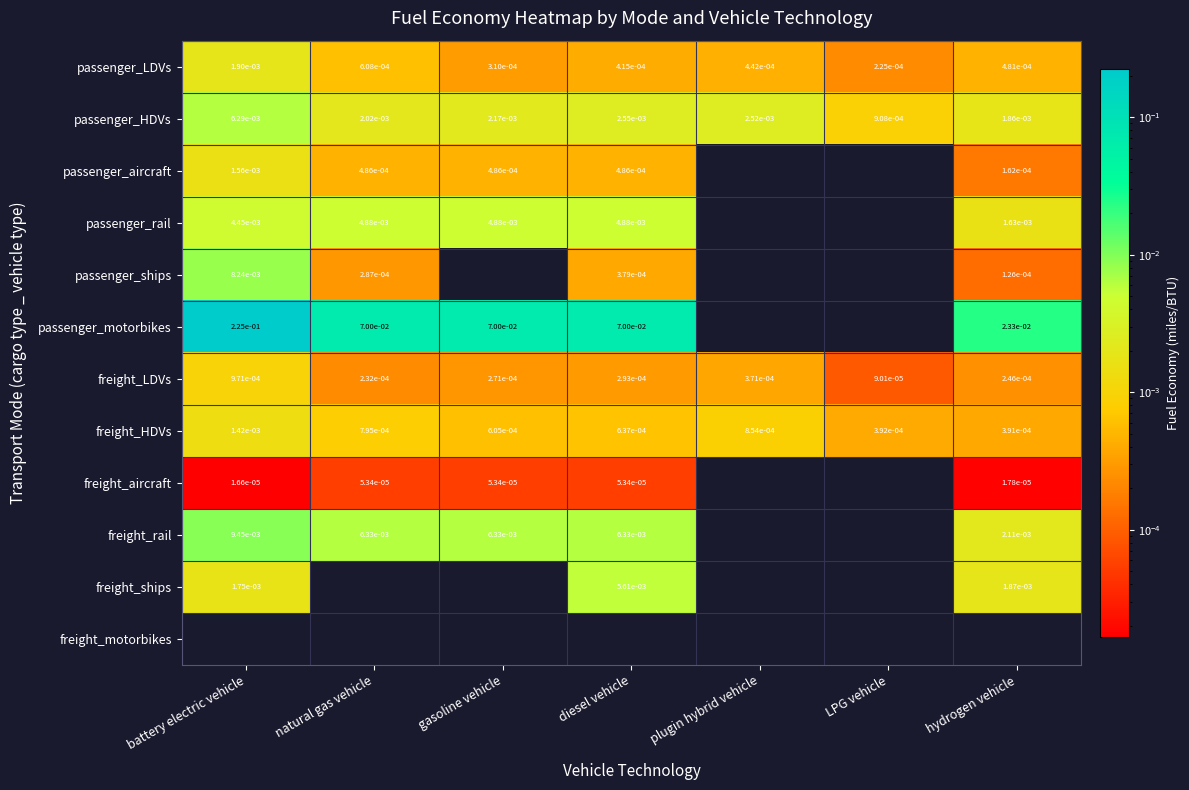

The value of passenger_HDVs at natural gas vehicle is 0.0. True or false?

True